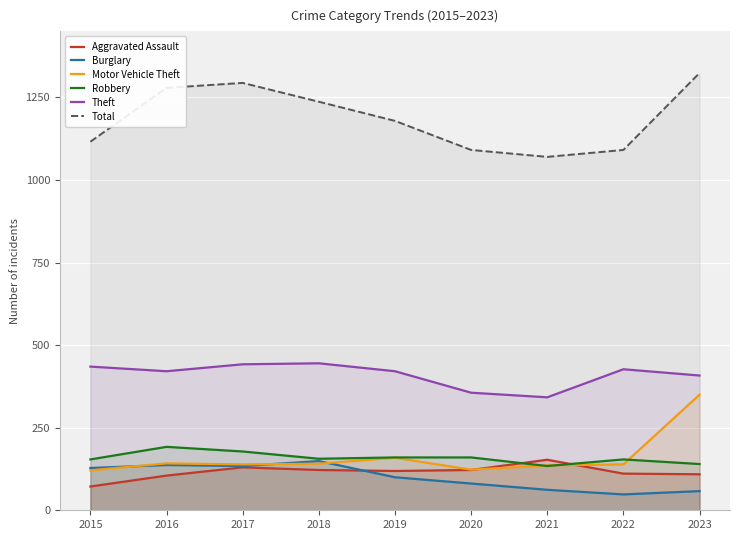

At which category is the sum across all series the highest?

2023